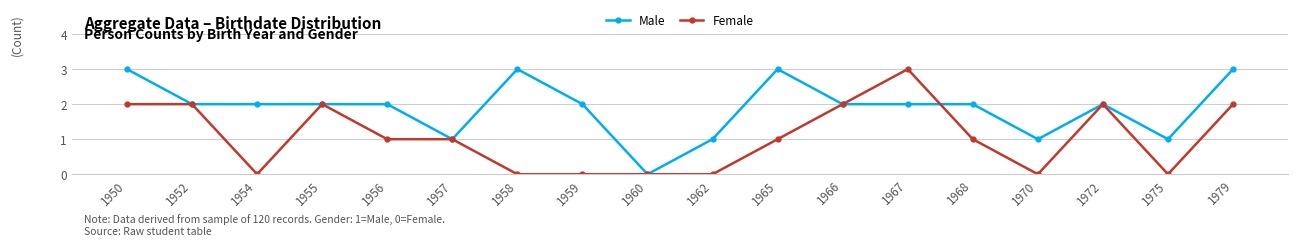

How many series are shown in this chart?

2